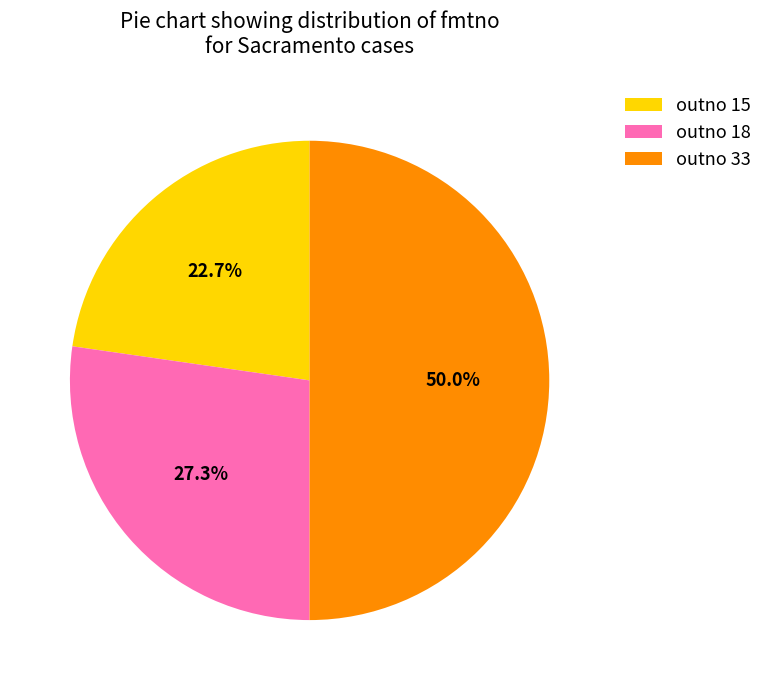

Rank the categories by value from highest to lowest.

outno 33, outno 18, outno 15